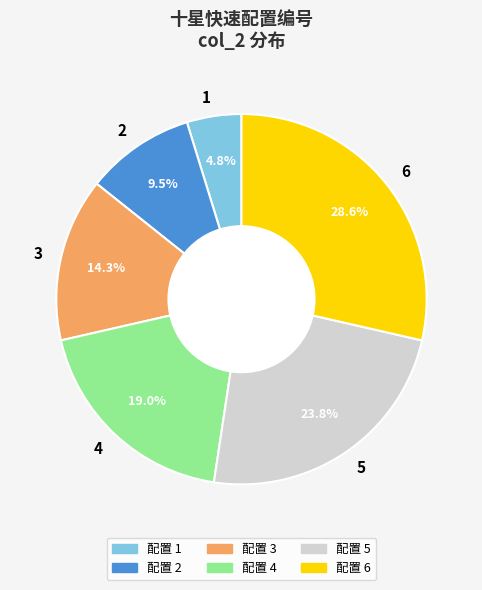

What is the smallest slice in the pie chart?

配置 1